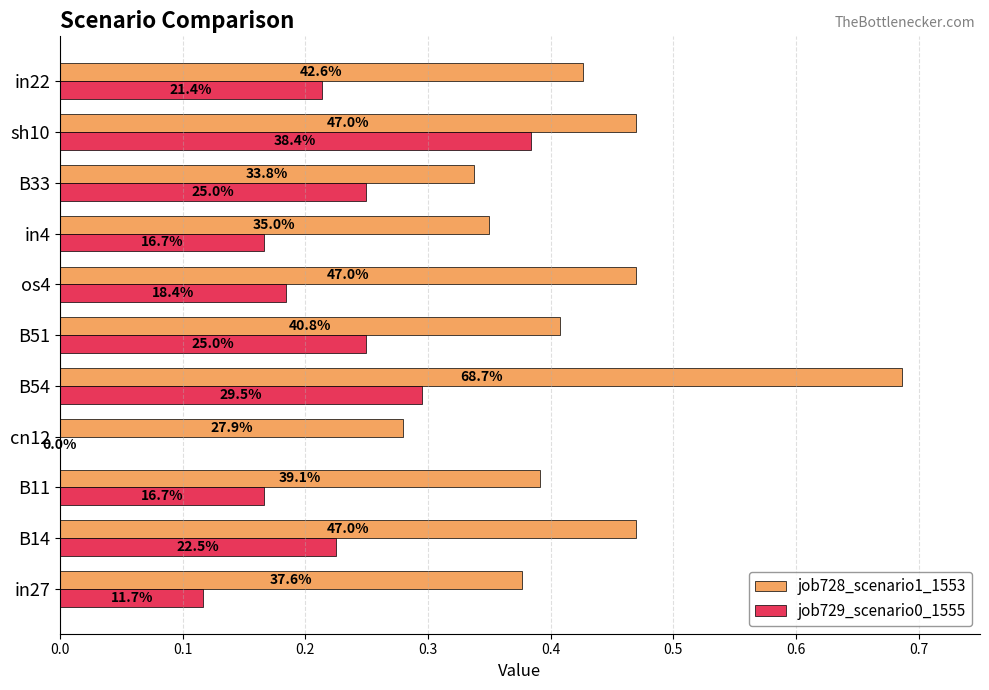

What are all the series names shown in the legend?

job728_scenario1_1553, job729_scenario0_1555